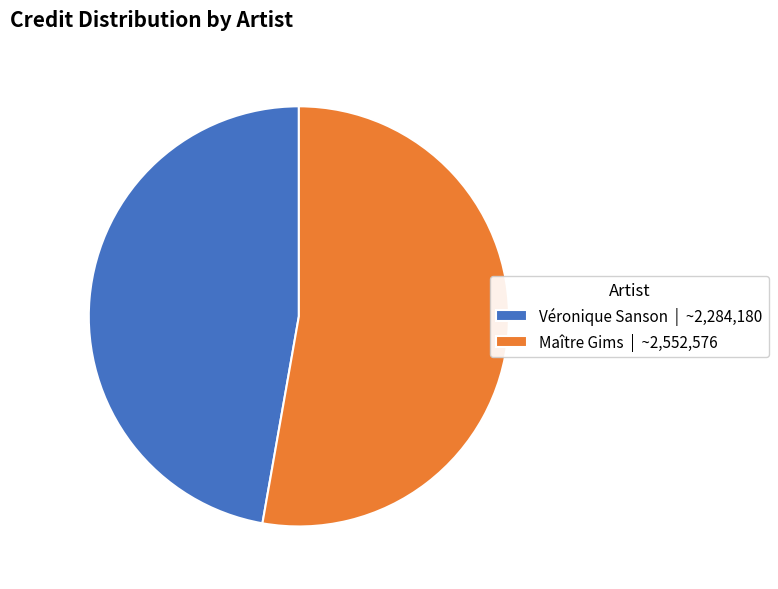

Is it true that Véronique Sanson is 42% of the pie?

False